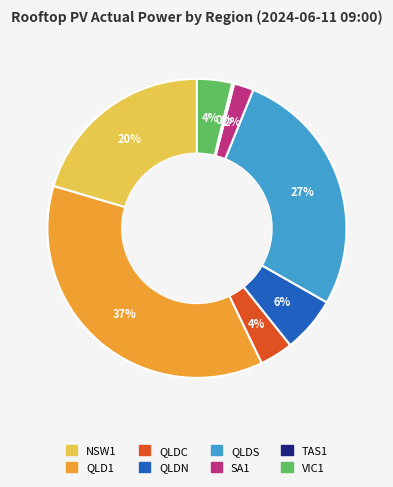

Does any single category account for the majority?

No